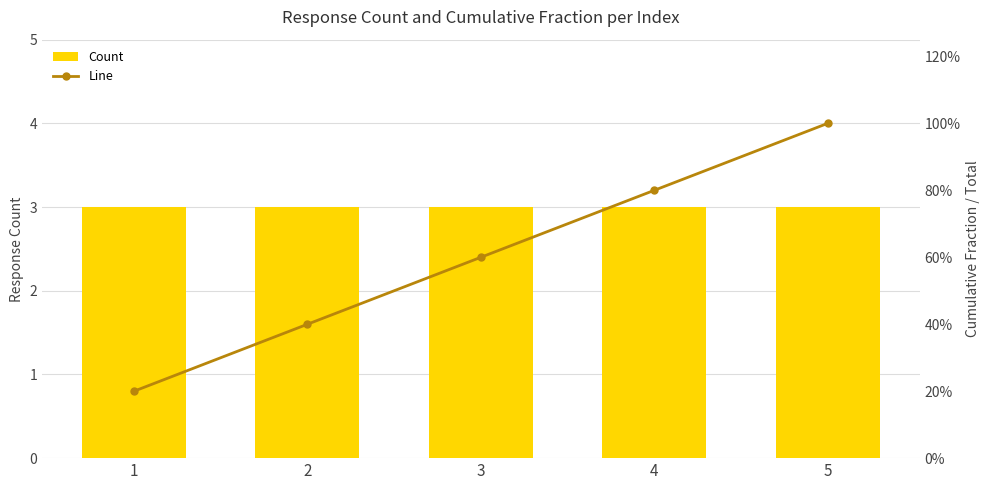

What are all the series names shown in the legend?

Count, Line